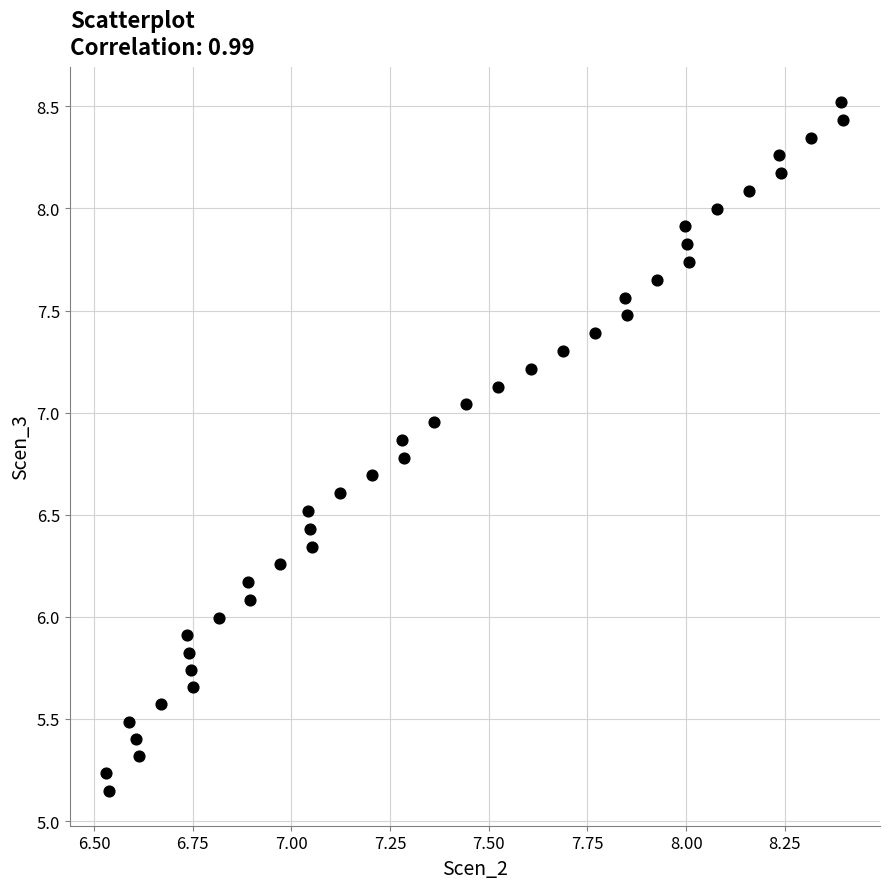

What is the range of Y values (max minus min)?

3.4